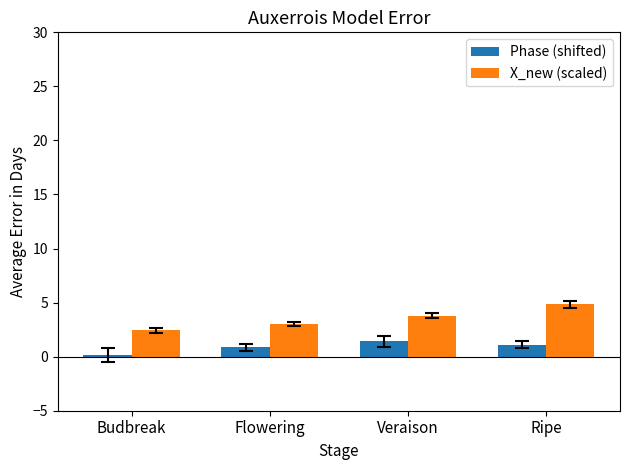

Are the bars grouped side by side (vs. stacked)?

Yes